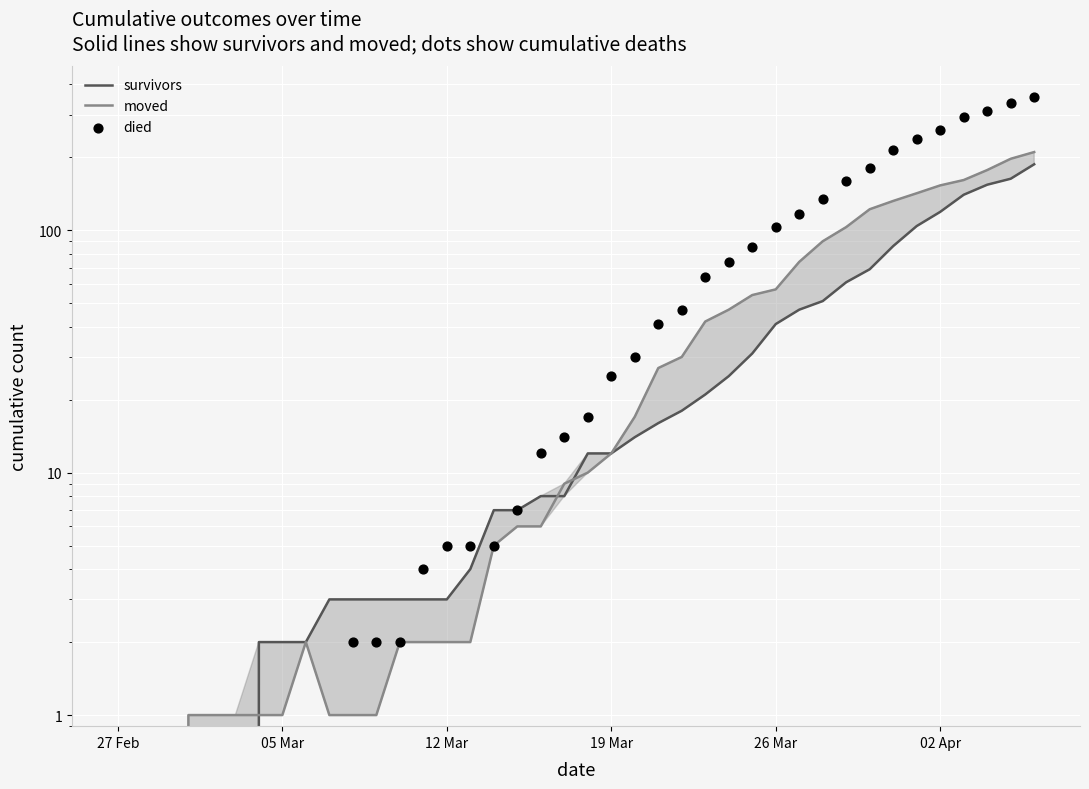

Which series reaches the maximum Y coordinate?

died